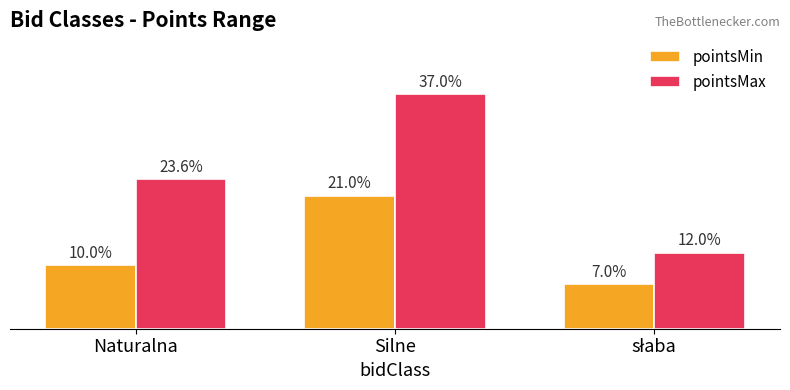

List the series in order of their overall mean, lowest first.

pointsMin, pointsMax